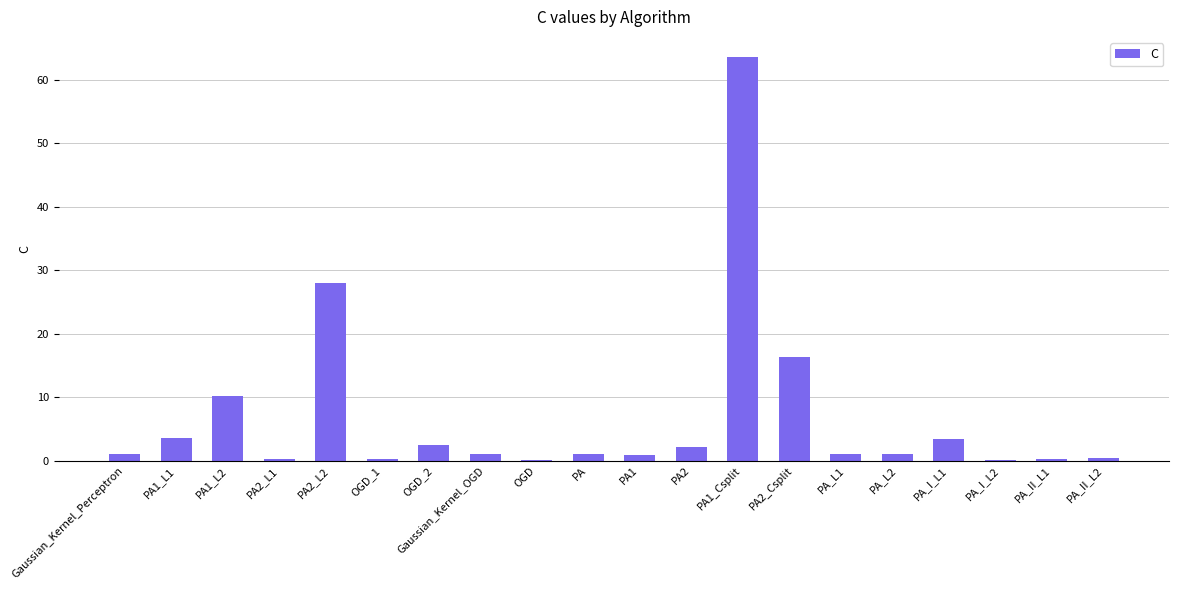

Count the number of categories in the chart.

20